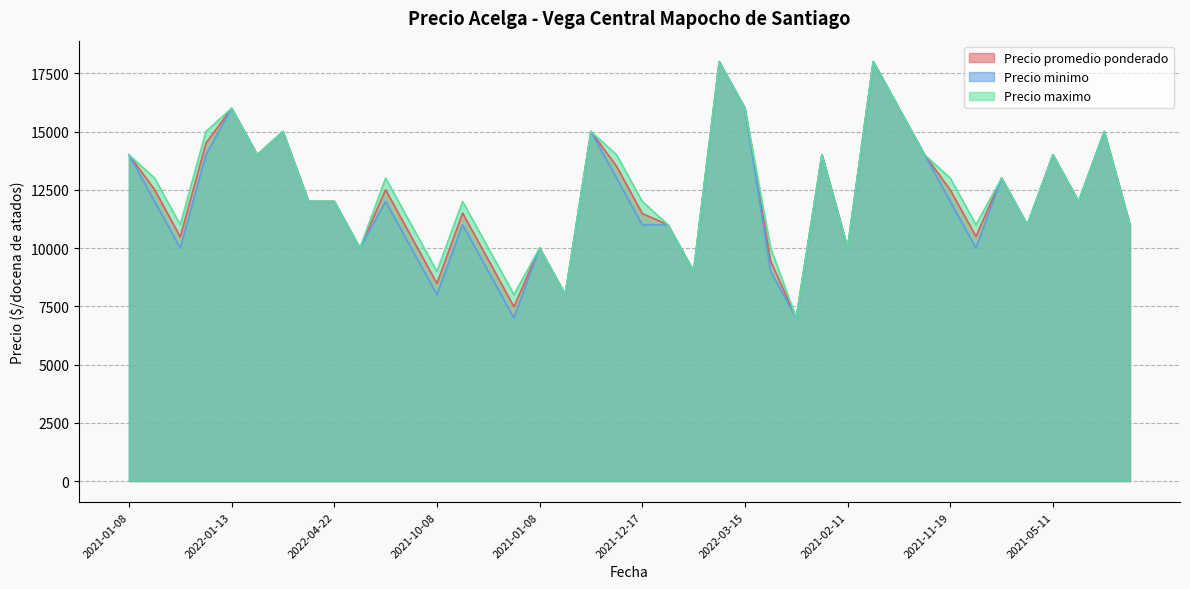

How many lines are shown in the chart?

3